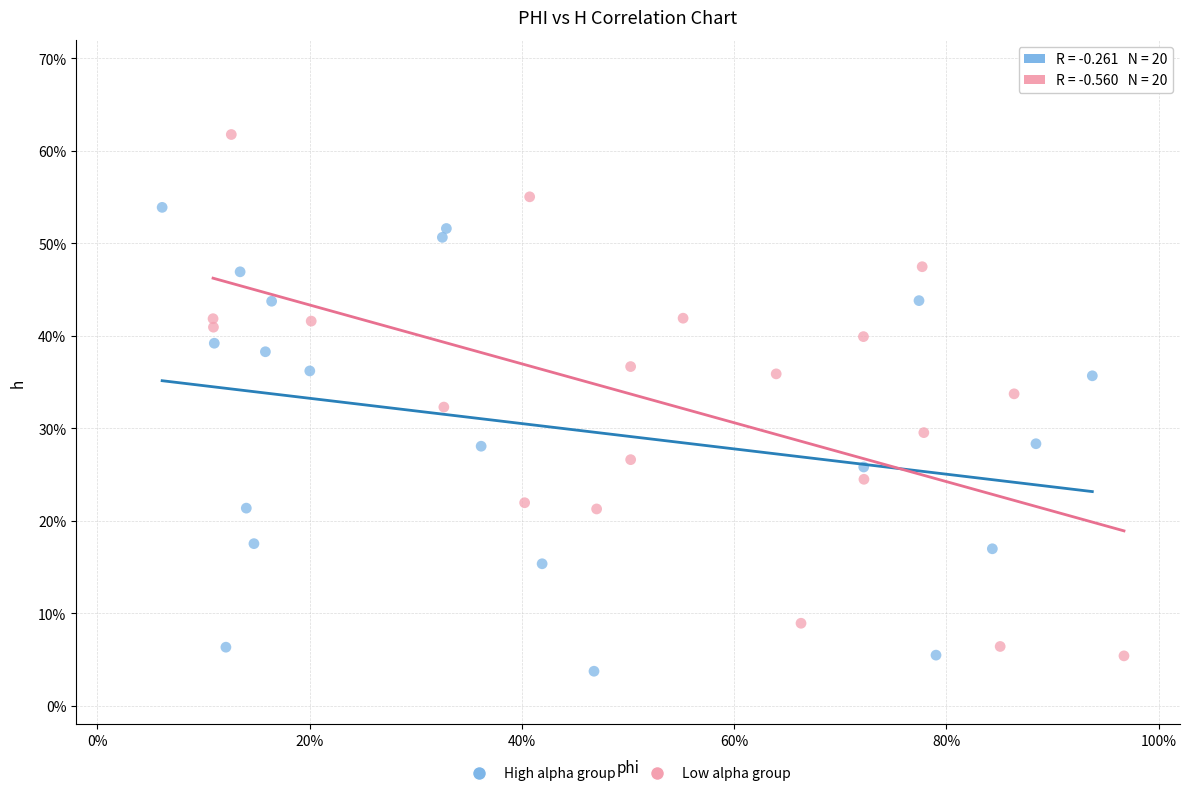

Which series reaches the minimum Y coordinate?

High alpha group